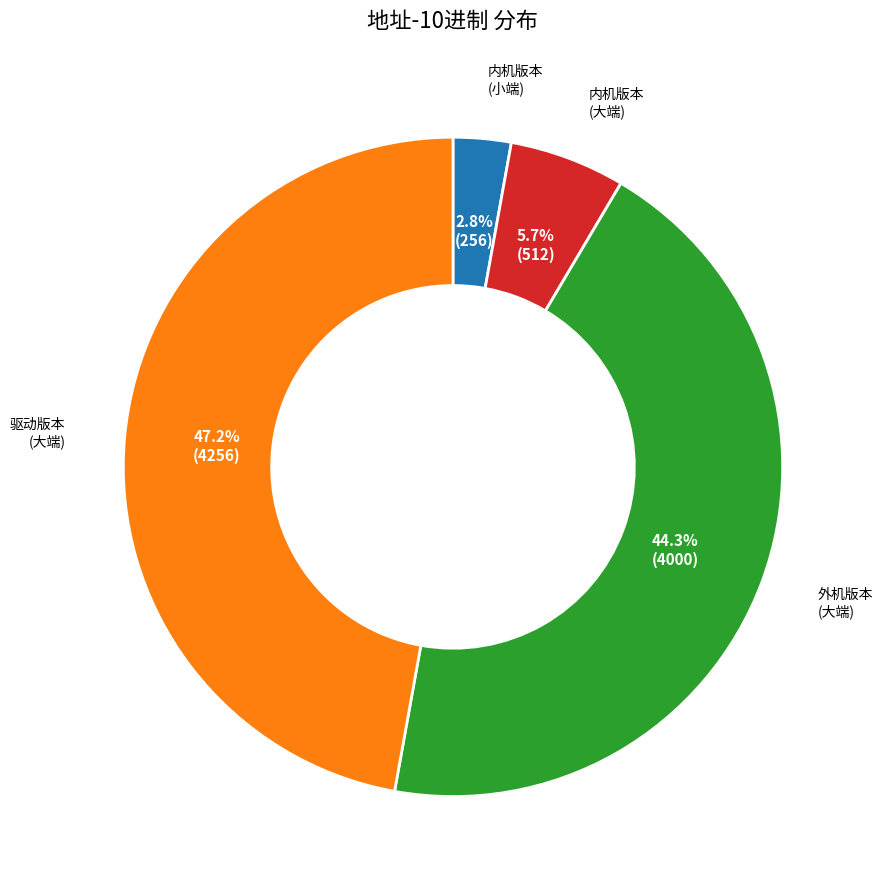

Does any single category account for the majority?

No